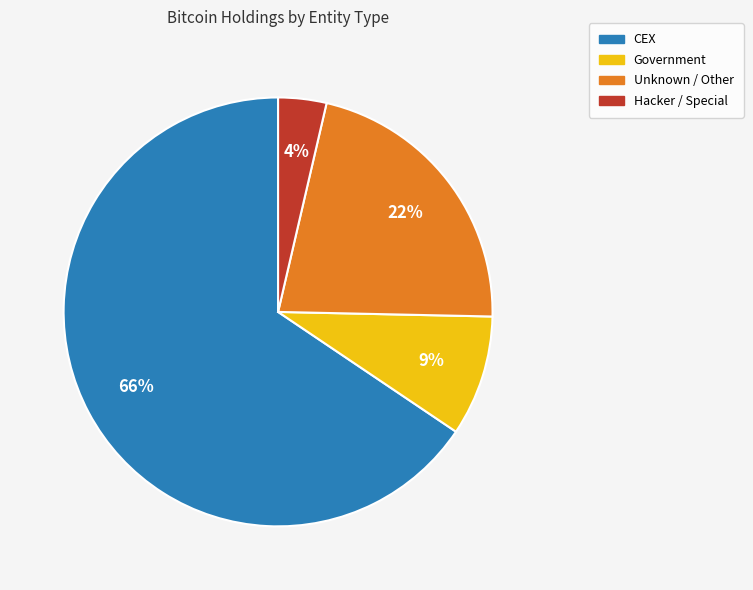

To the nearest percent, what is the average slice percentage?

25%